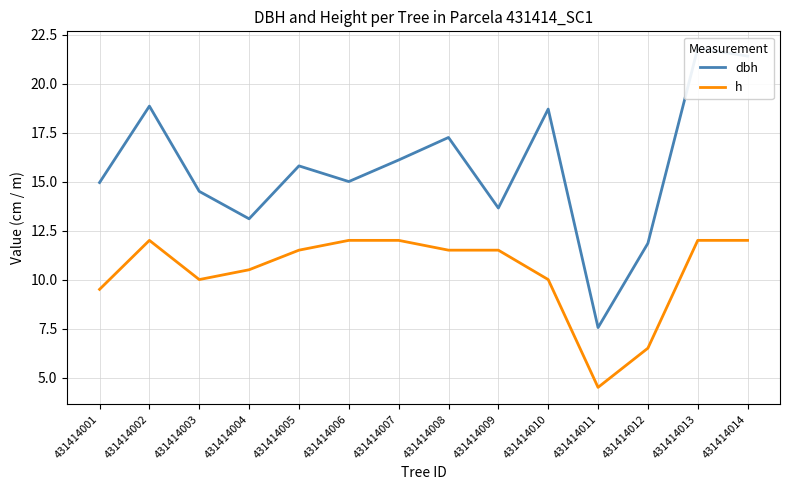

At which label is h closest to 8?

431414001